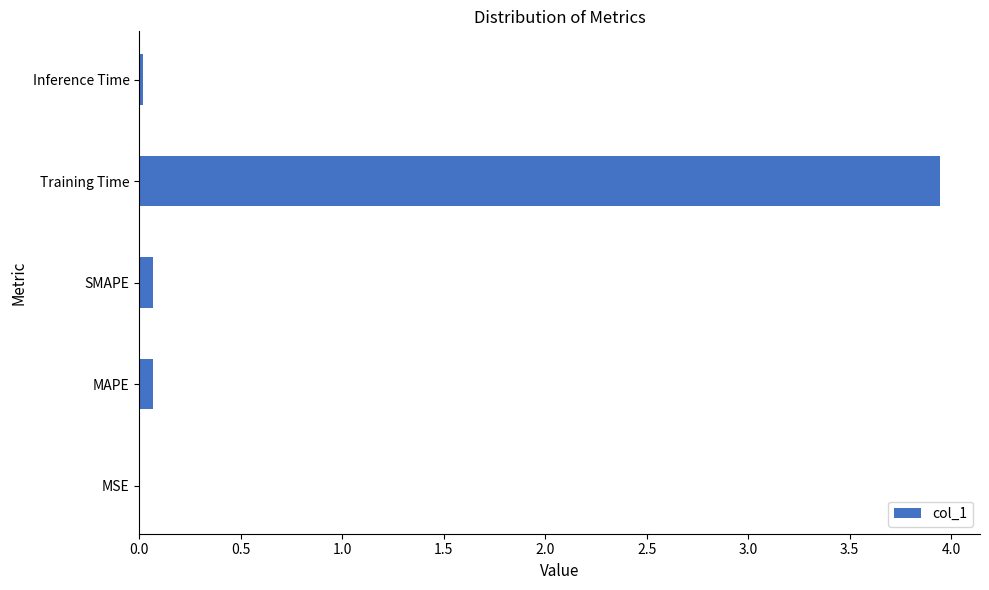

Which has a higher value, MAPE or Training Time?

Training Time